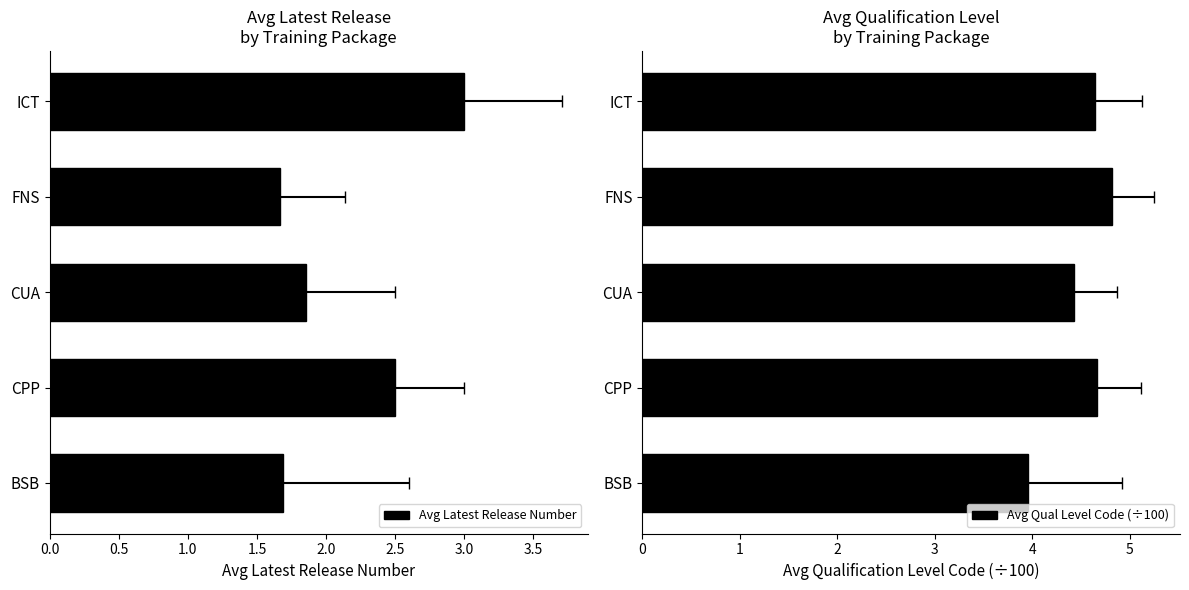

Between CUA and FNS, which series saw the biggest shift?

Avg Qual Level Code (÷100)